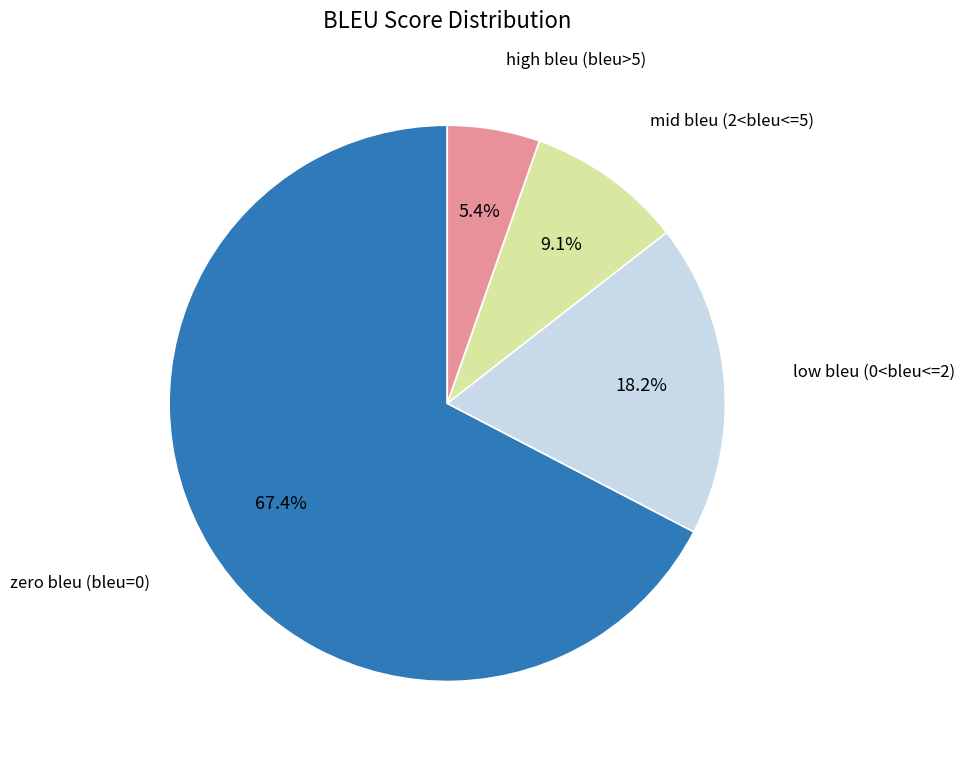

Is there a majority slice in this chart?

Yes